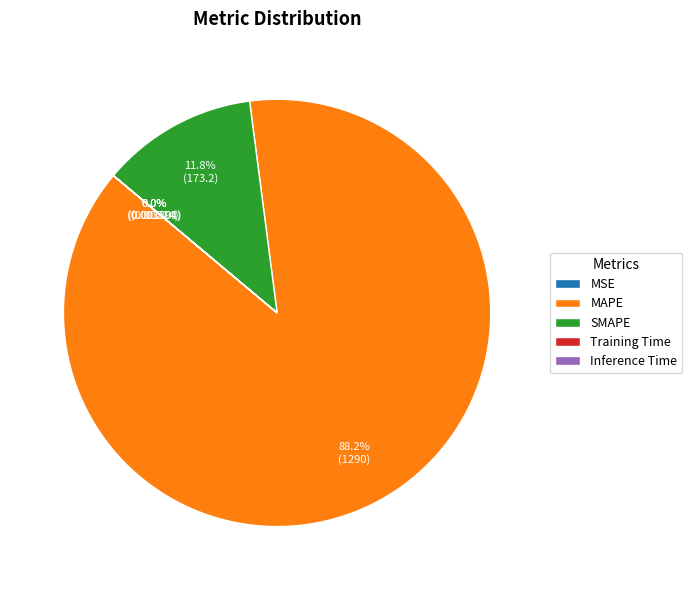

Which slice is the largest?

MAPE